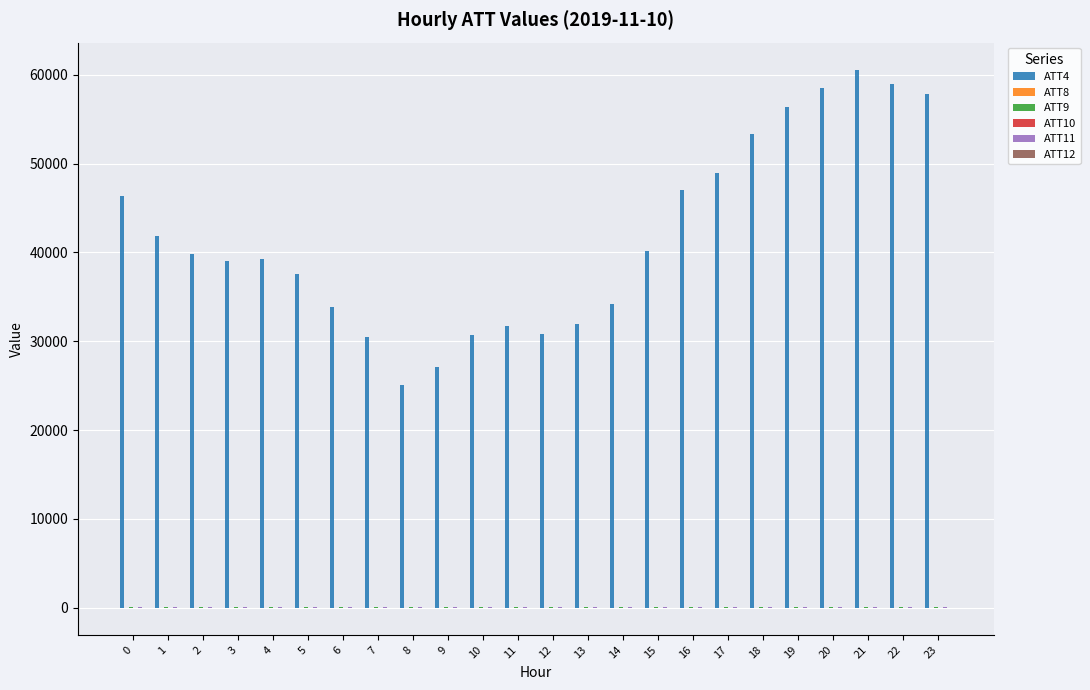

What is the greatest value displayed?

60600.0